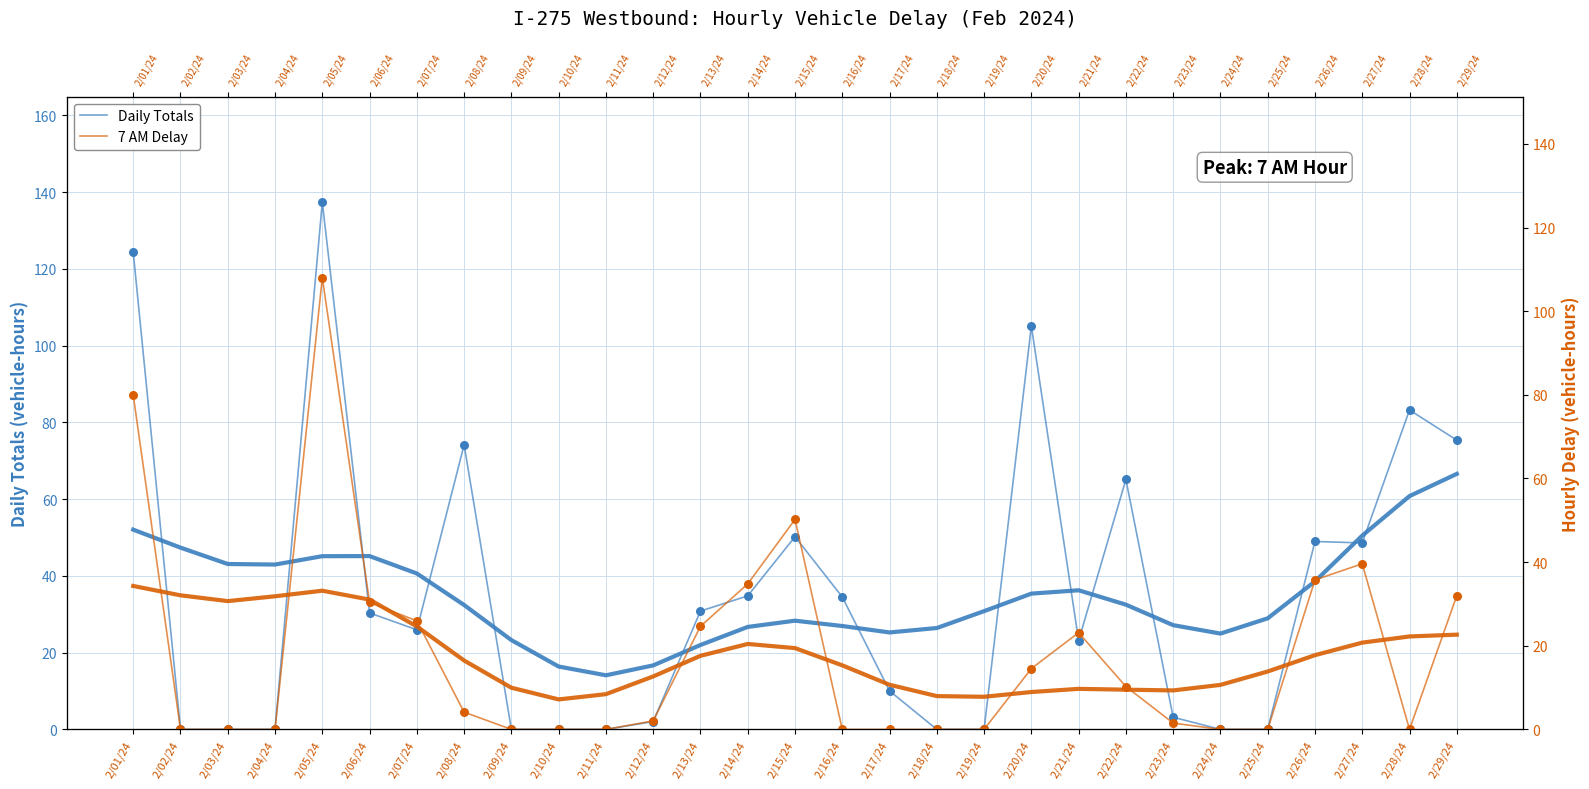

What are all the series names shown in the legend?

Daily Totals, 7 AM Delay